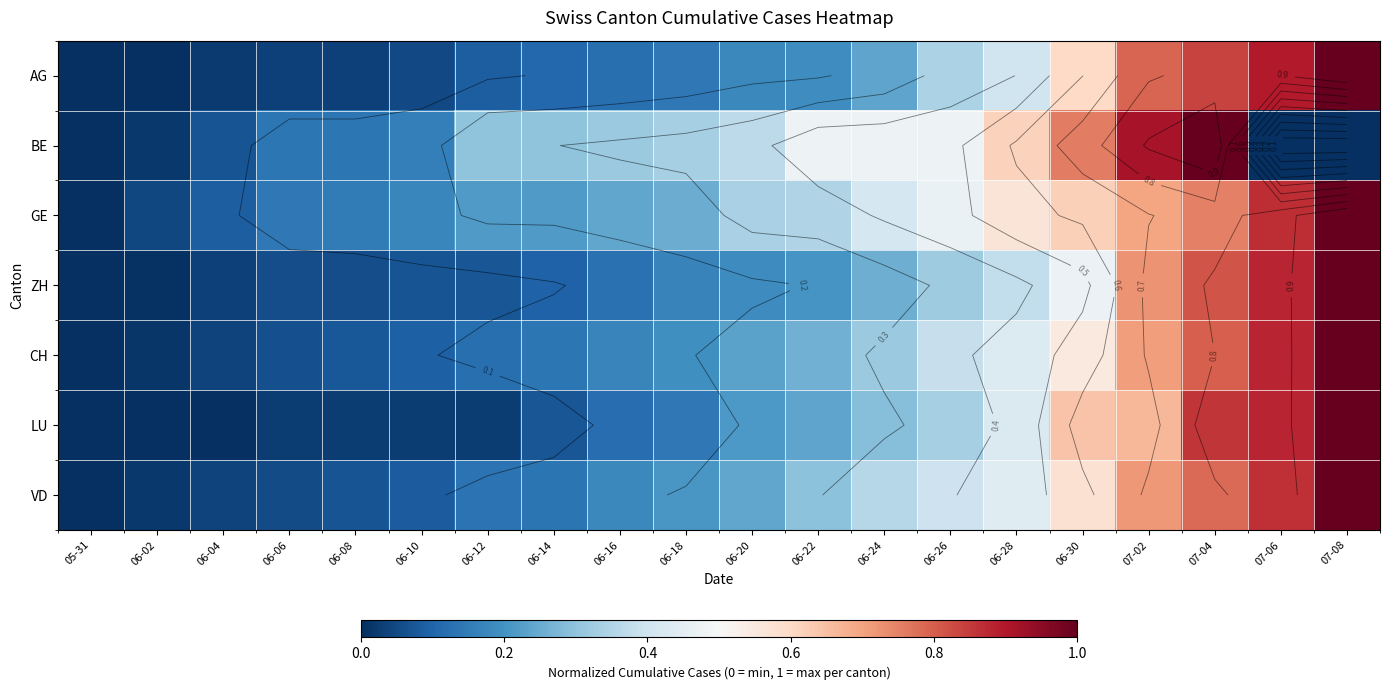

Which category has the highest value across all series?

07-08